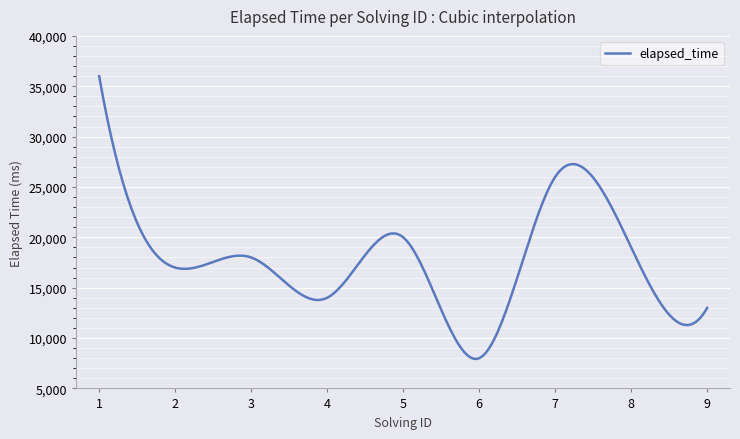

What is the smallest value displayed?

7928.0